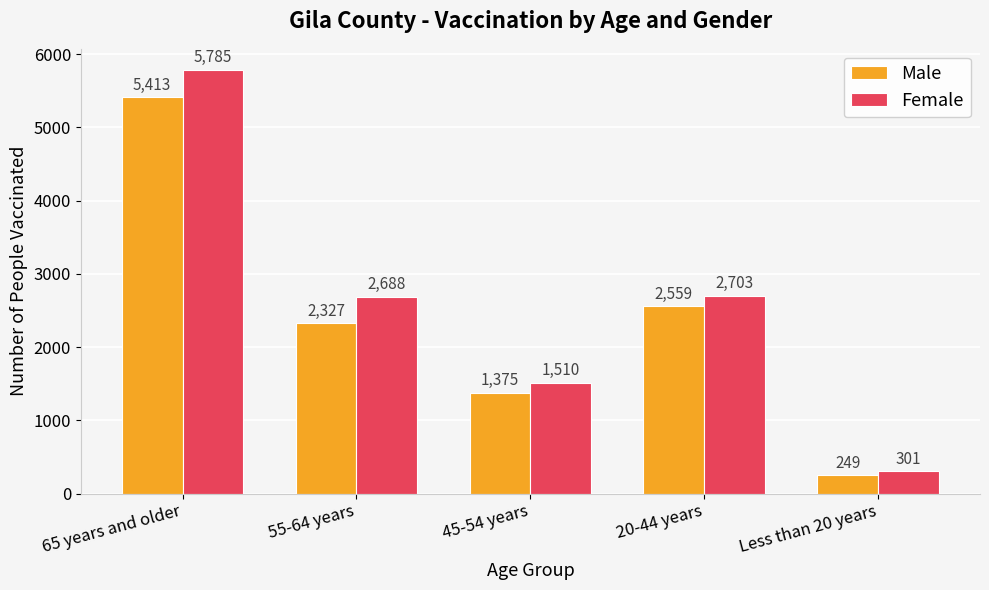

What is the total value across all series at 65 years and older?

11198